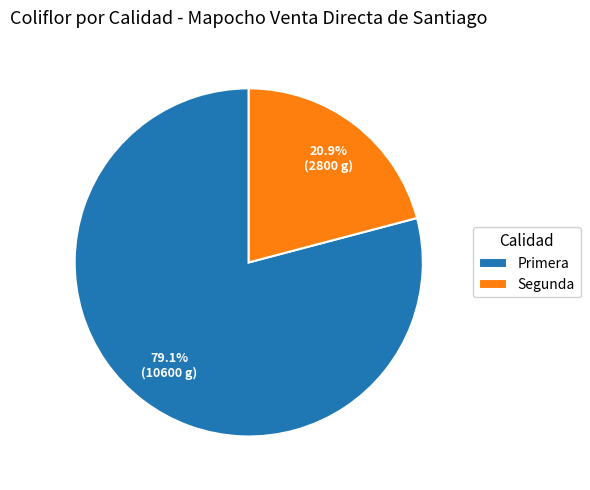

What percentage is the Primera slice, to the nearest percent?

79%